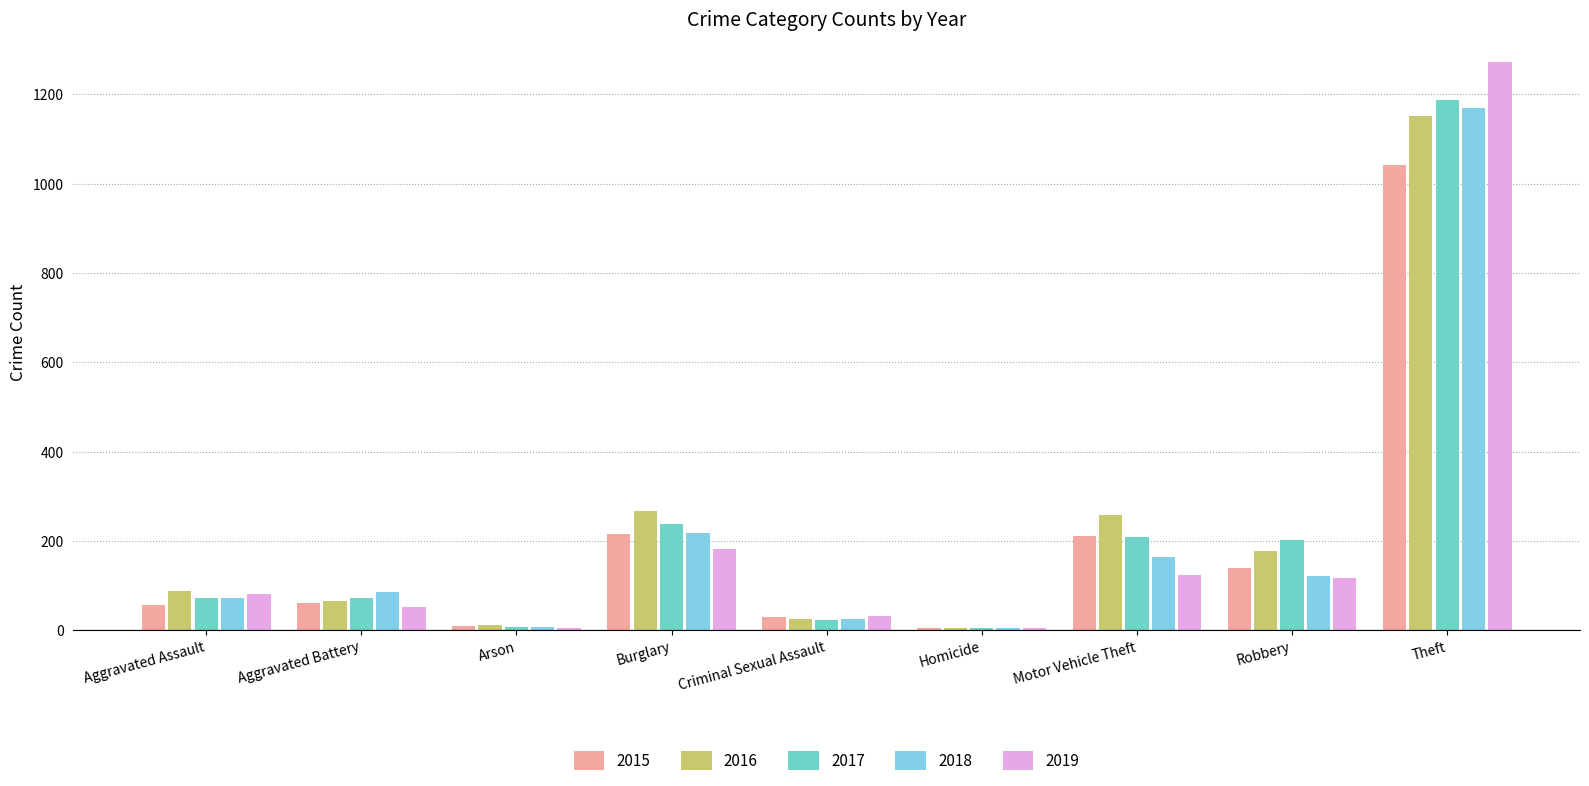

What is the approximate value of 2015 at Arson?

10